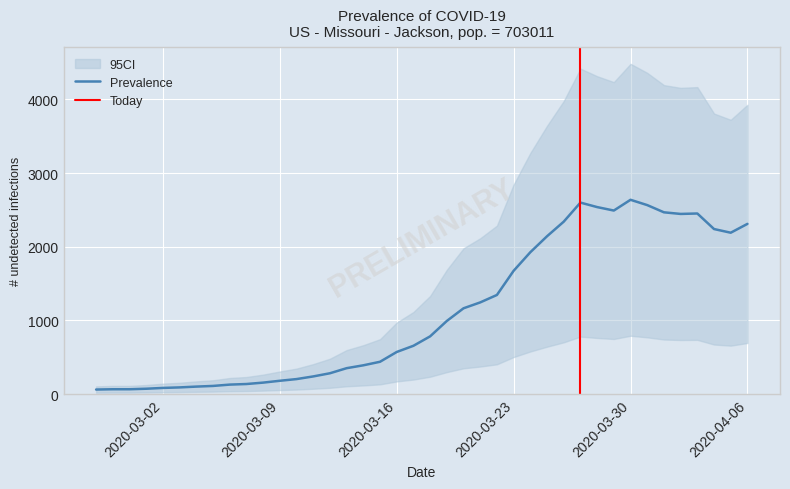

What is the label of the 38th point from the right?

2020-02-29